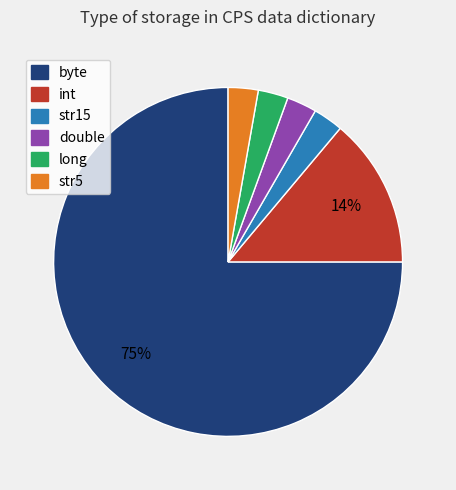

To the nearest percent, what is the average slice percentage?

17%